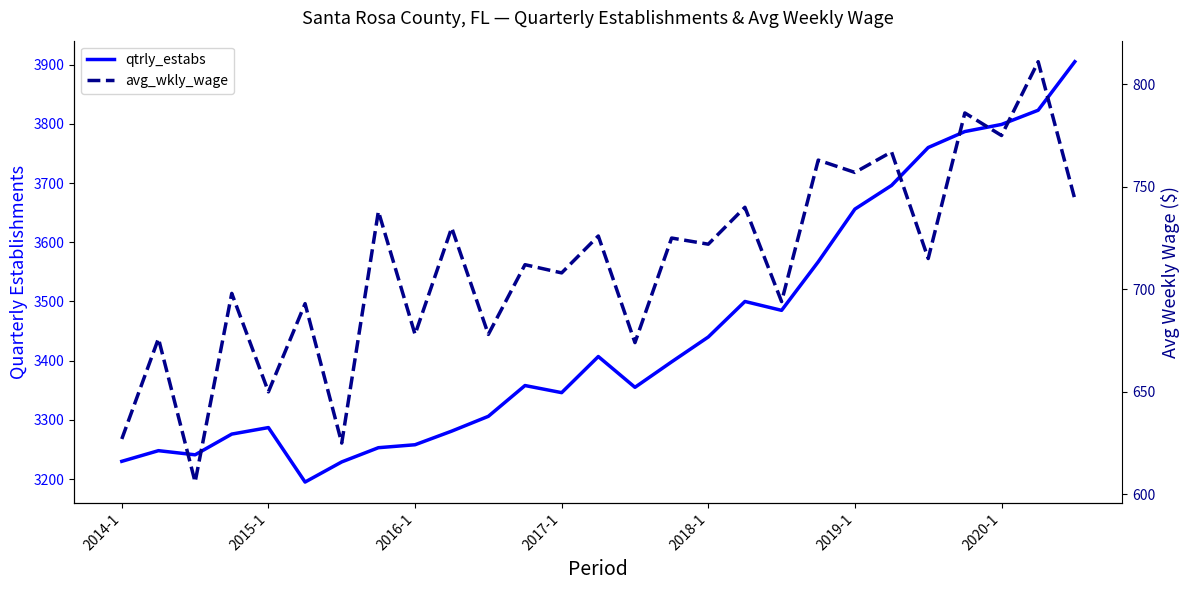

Which series has the largest total across all categories?

qtrly_estabs